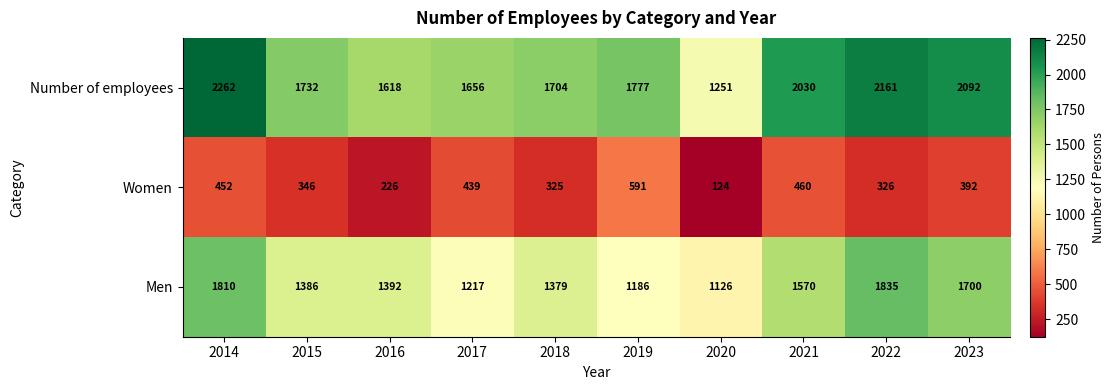

At which label does Men first exceed 1392?

2014